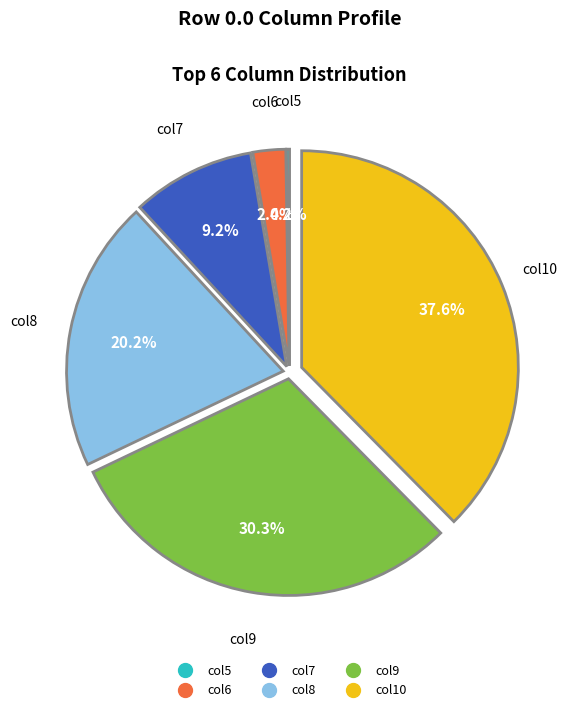

Does any single category account for the majority?

No